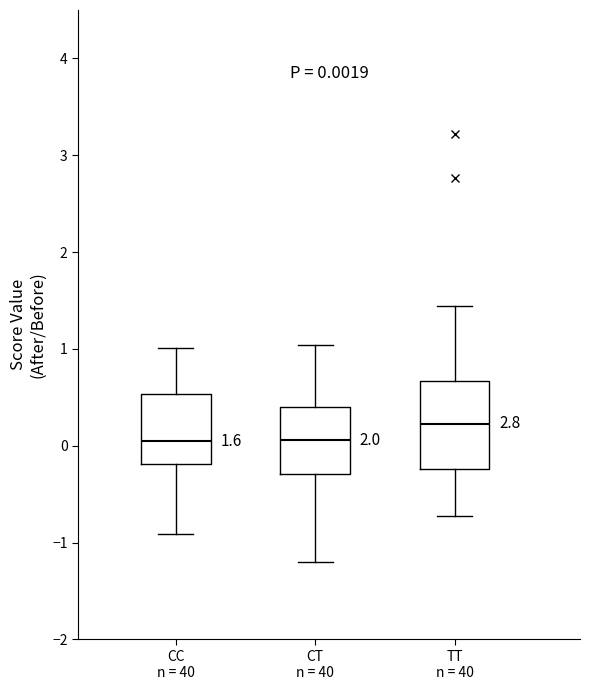

Which box is the tallest, from its lower edge to its upper edge?

TT n = 40